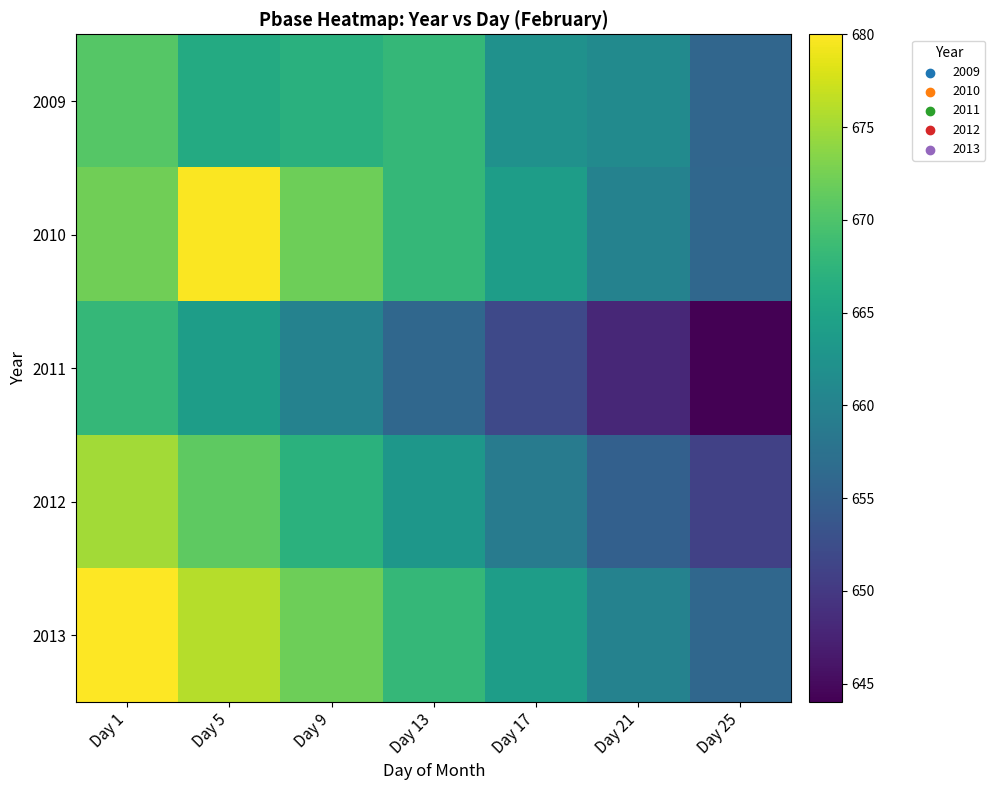

Which series has the largest range (max minus min)?

2011